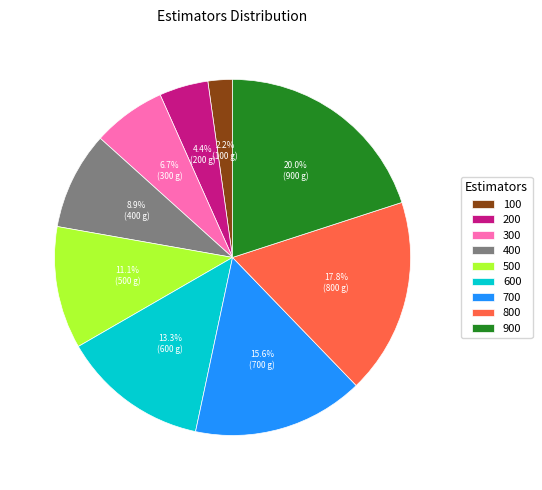

Combined, do 800 and 400 account for over 50%?

No